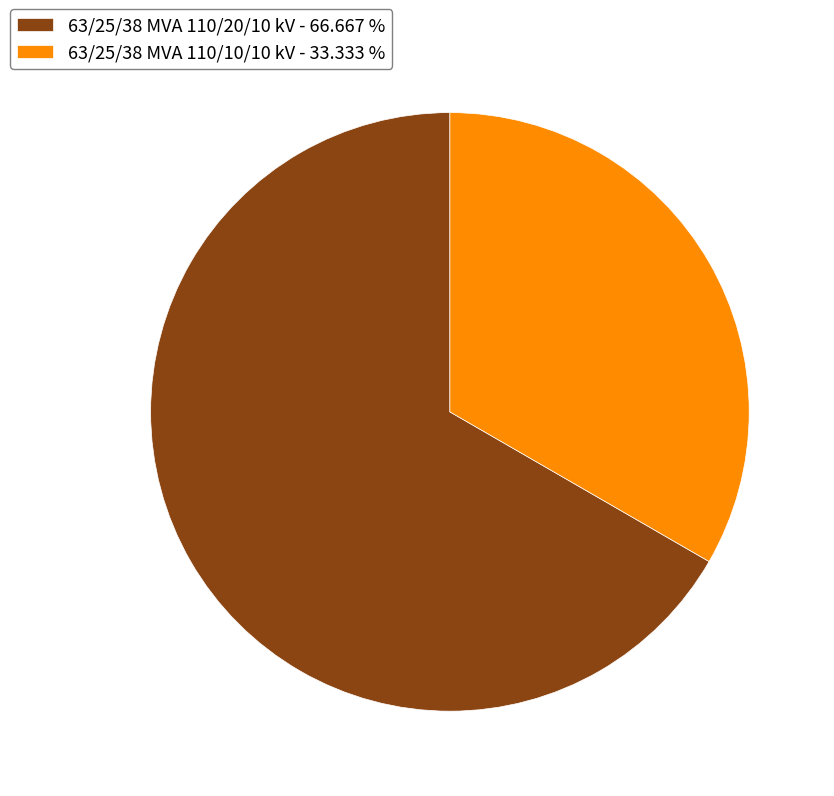

Is it true that 63/25/38 MVA 110/10/10 kV is 48% of the pie?

False